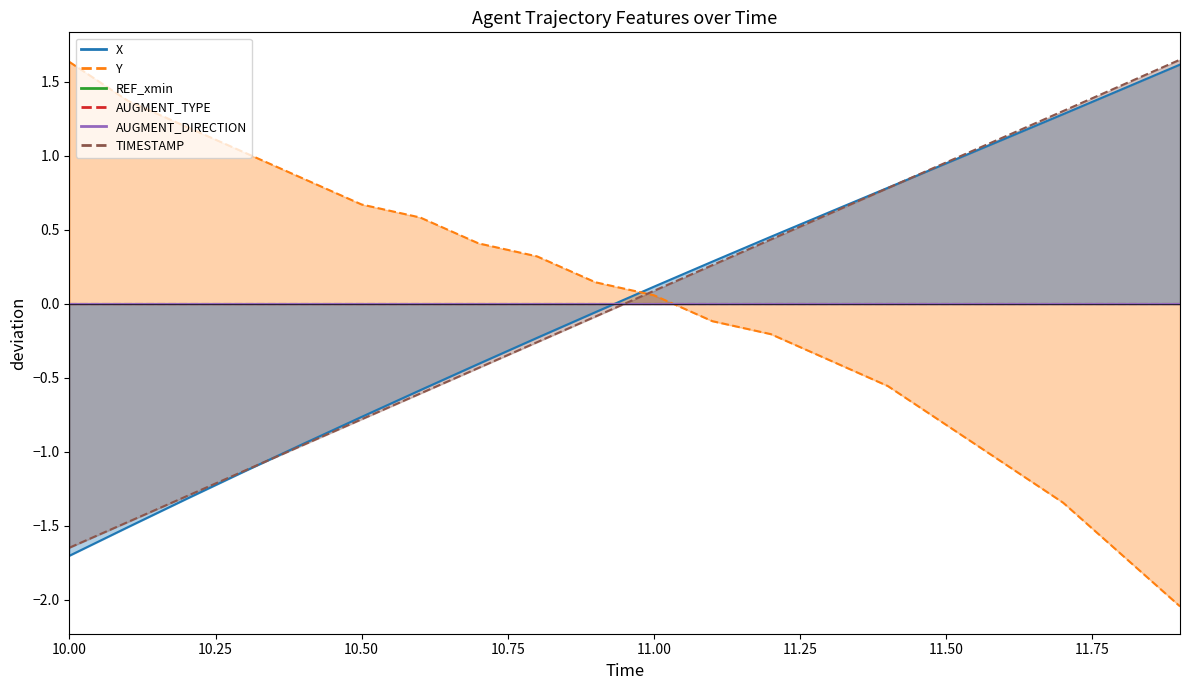

What is the lowest value of the TIMESTAMP series?

-1.6